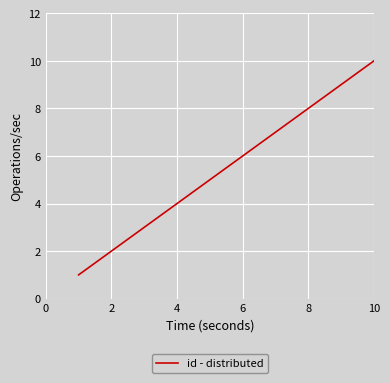

How many values are below 6?

5